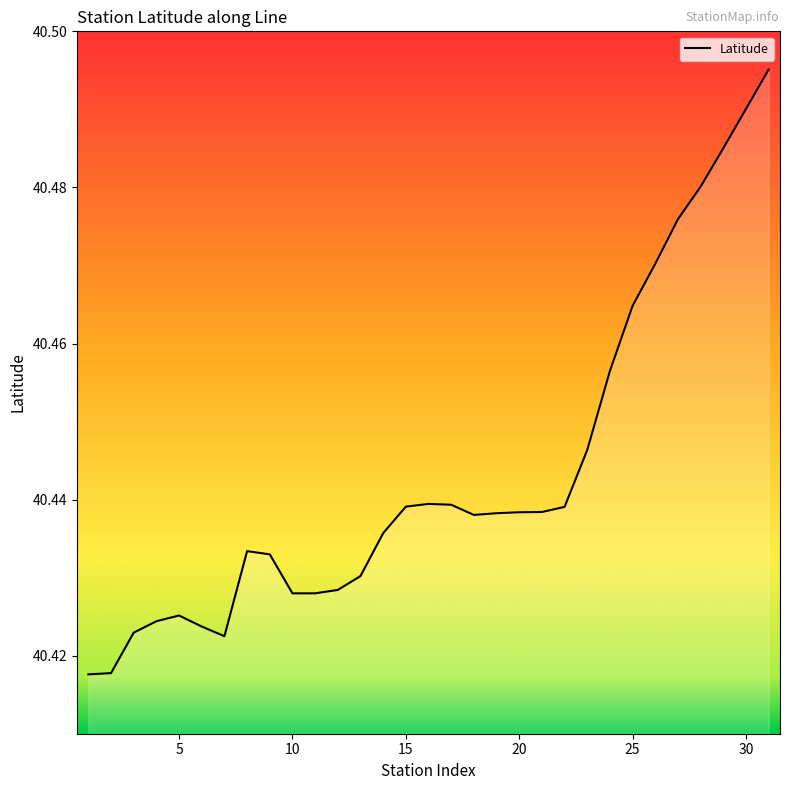

Reading left to right, what are all the values shown in this chart?

40.4	40.4	40.4	40.4	40.4	40.4	40.4	40.4	40.4	40.4	40.4	40.4	40.4	40.4	40.4	40.4	40.4	40.4	40.4	40.4	40.4	40.4	40.4	40.5	40.5	40.5	40.5	40.5	40.5	40.5